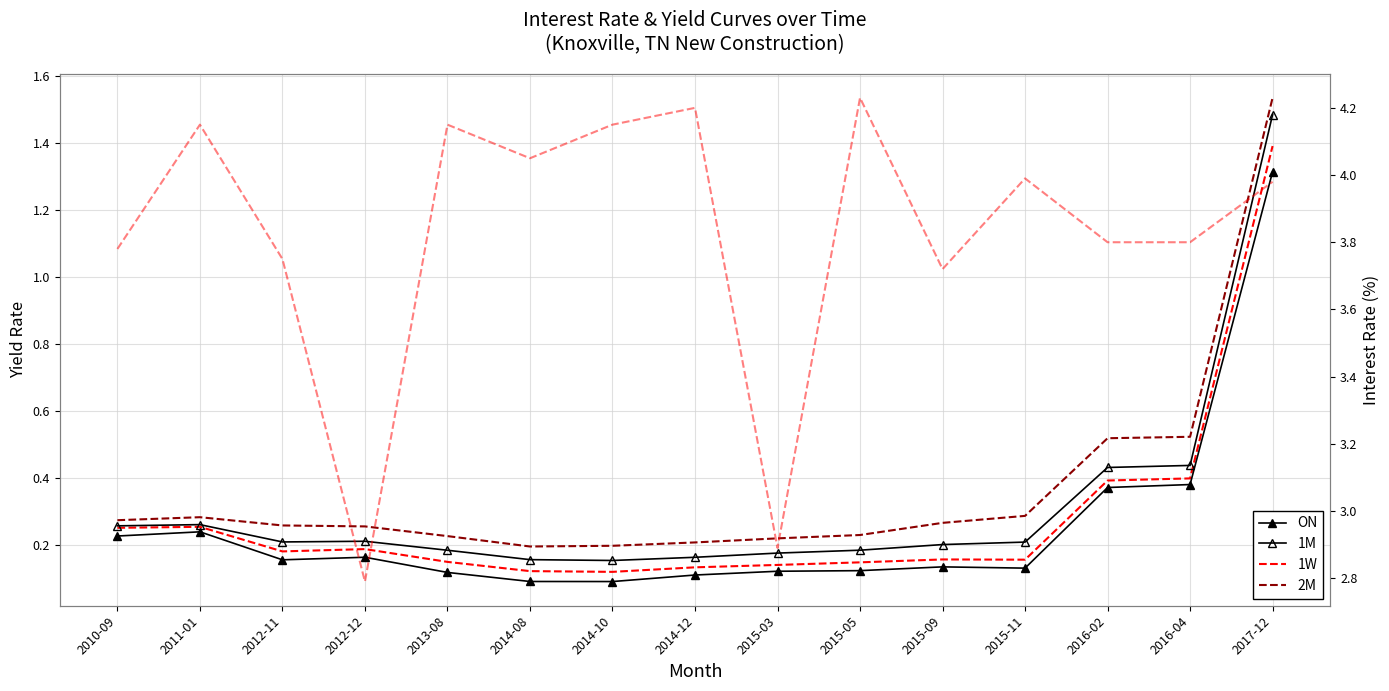

At which category does the chart reach its peak across all series?

2015-05